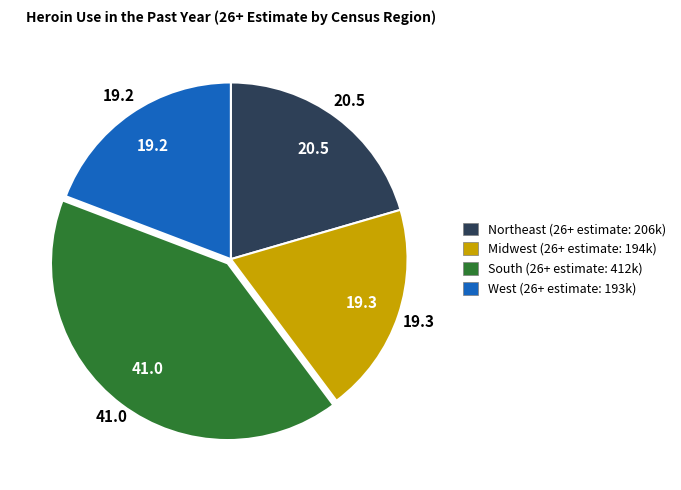

Which has a higher value, South or Northeast?

South